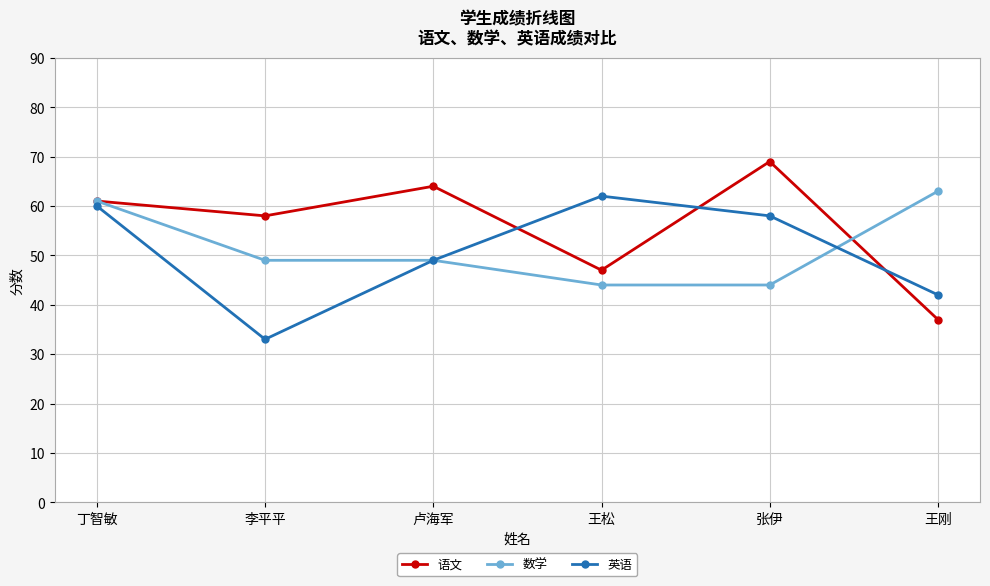

Rank the series by their average value, from lowest to highest.

英语, 数学, 语文